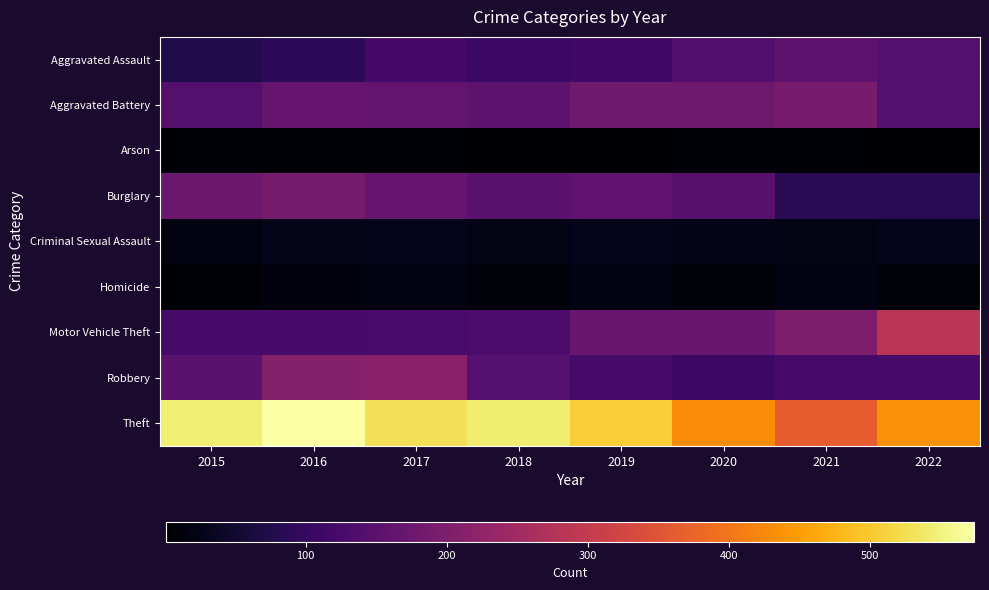

Reading left to right, what are all the values shown in this chart?

Aggravated Assault: 2015=74	2016=90	2017=121	2018=108	2019=117	2020=140	2021=154	2022=143
Aggravated Battery: 2015=143	2016=167	2017=162	2018=155	2019=178	2020=178	2021=191	2022=144
Arson: 2015=8	2016=9	2017=6	2018=3	2019=4	2020=8	2021=7	2022=1
Burglary: 2015=175	2016=189	2017=168	2018=153	2019=158	2020=148	2021=85	2022=86
Criminal Sexual Assault: 2015=18	2016=27	2017=30	2018=23	2019=29	2020=25	2021=22	2022=30
Homicide: 2015=9	2016=15	2017=17	2018=10	2019=17	2020=12	2021=19	2022=12
Motor Vehicle Theft: 2015=122	2016=124	2017=126	2018=133	2019=171	2020=170	2021=198	2022=285
Robbery: 2015=151	2016=210	2017=214	2018=143	2019=122	2020=108	2021=124	2022=123
Theft: 2015=545	2016=574	2017=529	2018=544	2019=505	2020=429	2021=365	2022=437